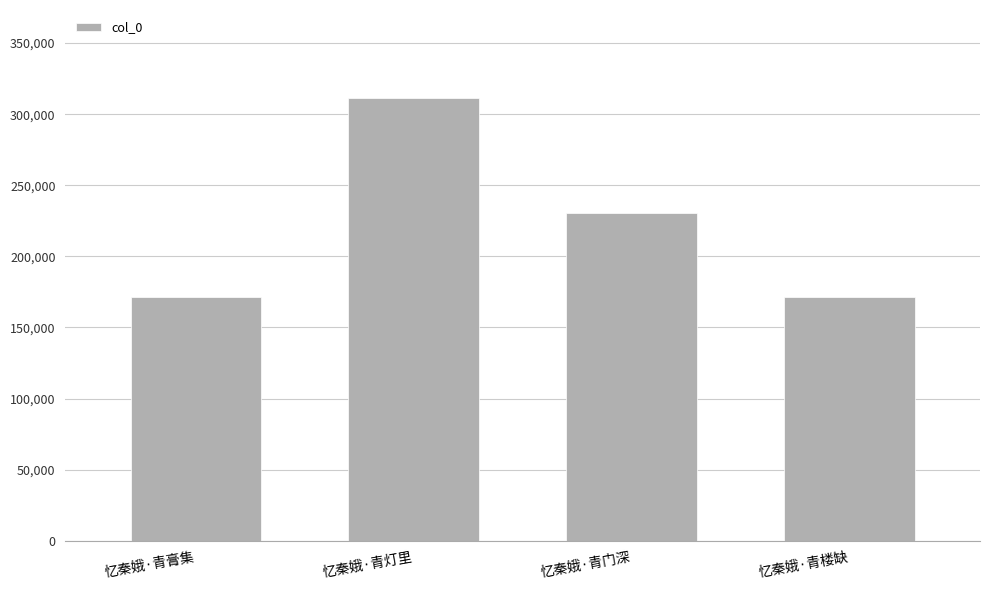

How many values are below 230503?

2